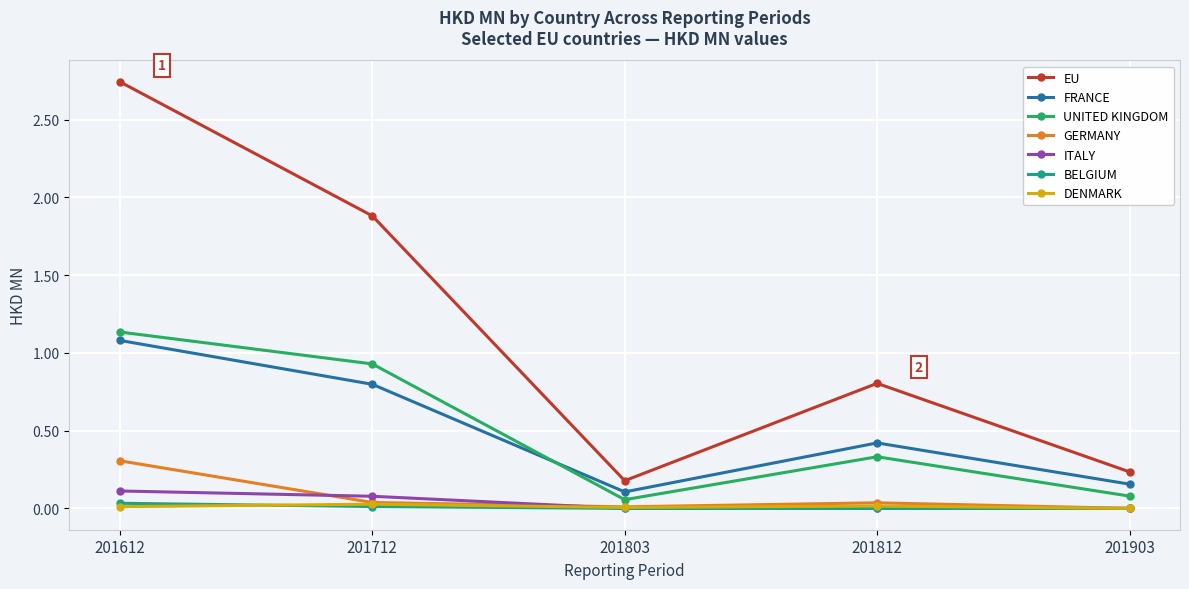

True or false: UNITED KINGDOM and EU intersect in this chart.

False